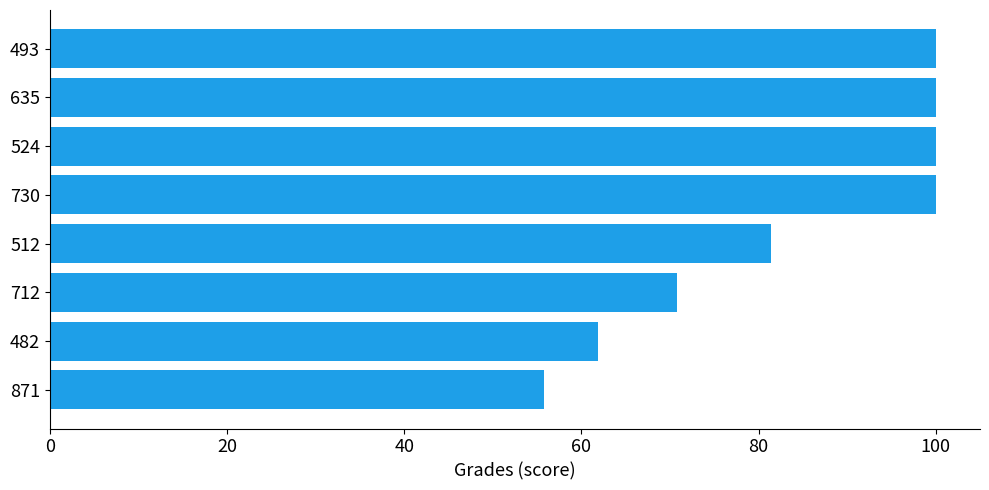

The value at 730 is 100.0. True or false?

True